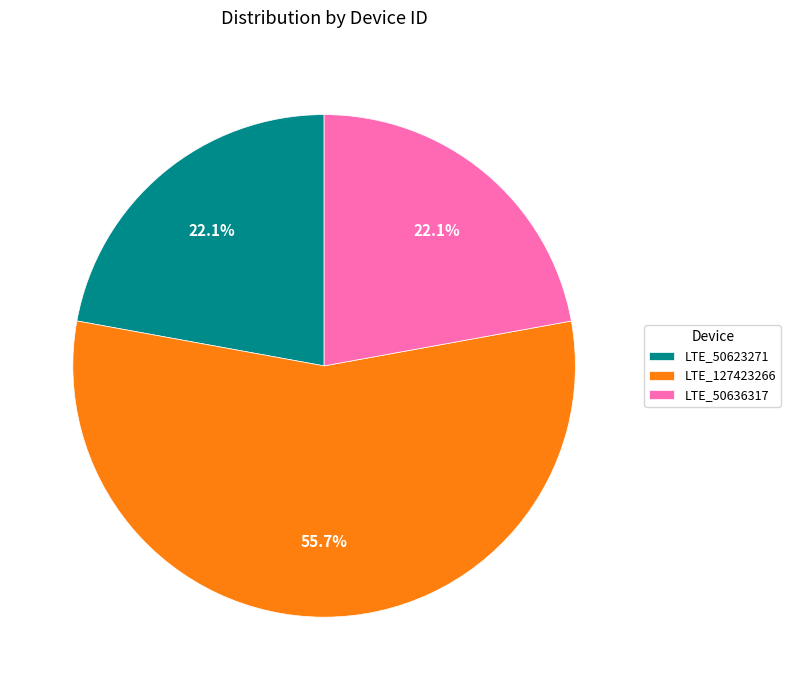

Which category has the biggest portion of the pie?

LTE_127423266